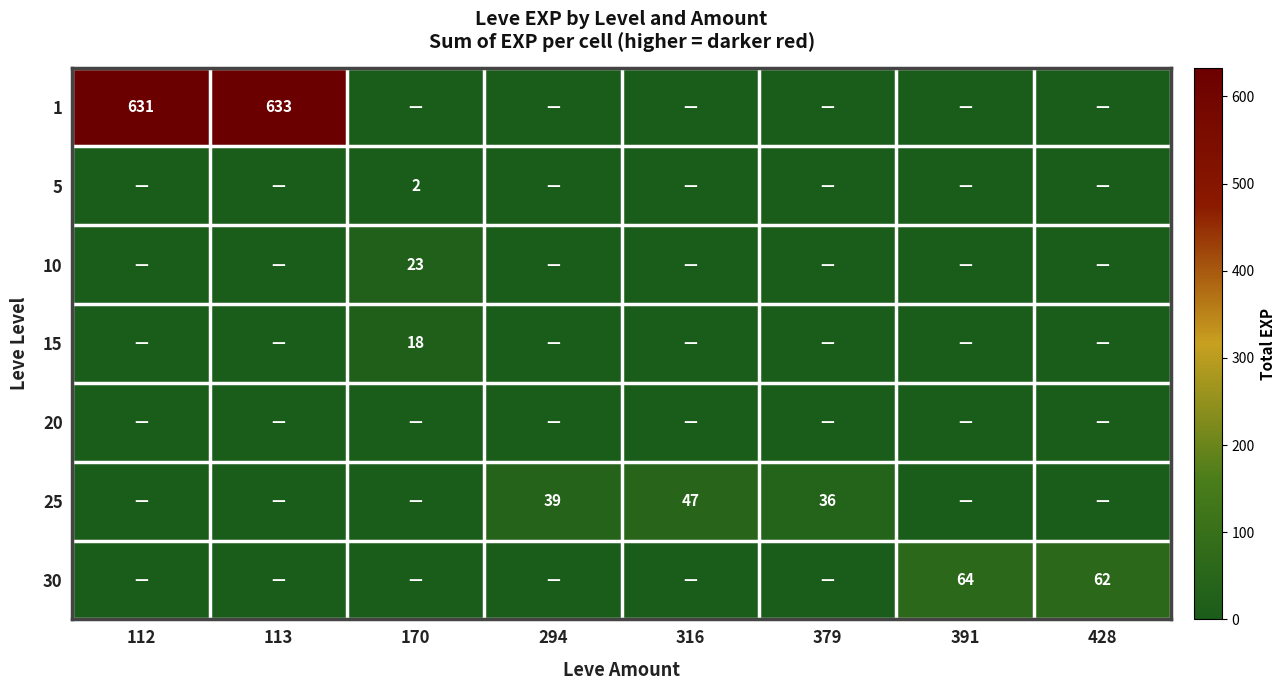

Which series has the largest total across all categories?

1